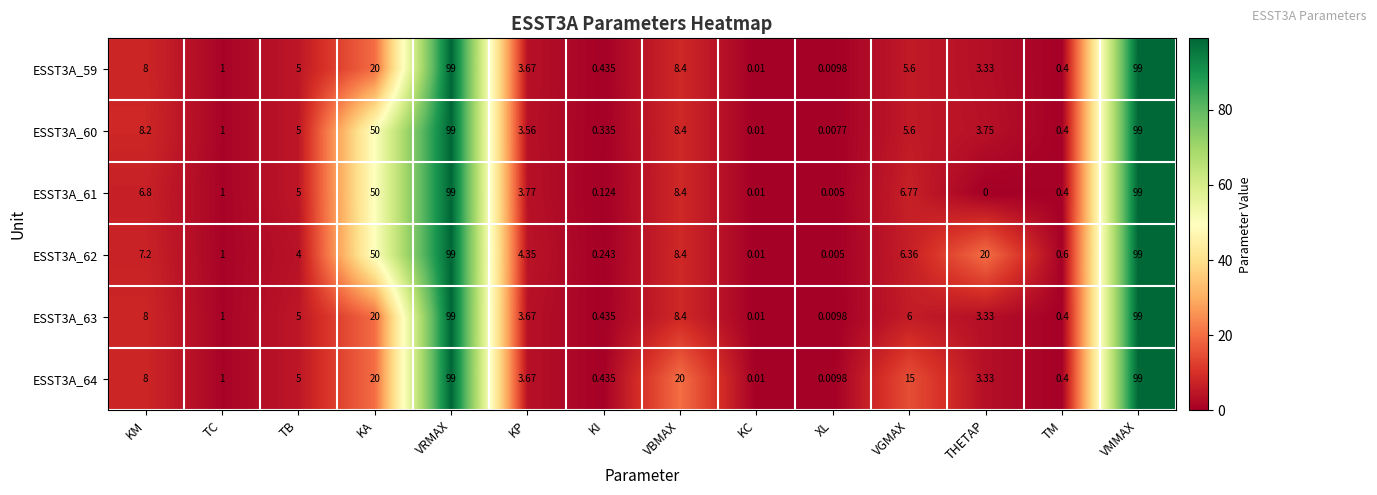

Which category has the lowest value across all series?

THETAP